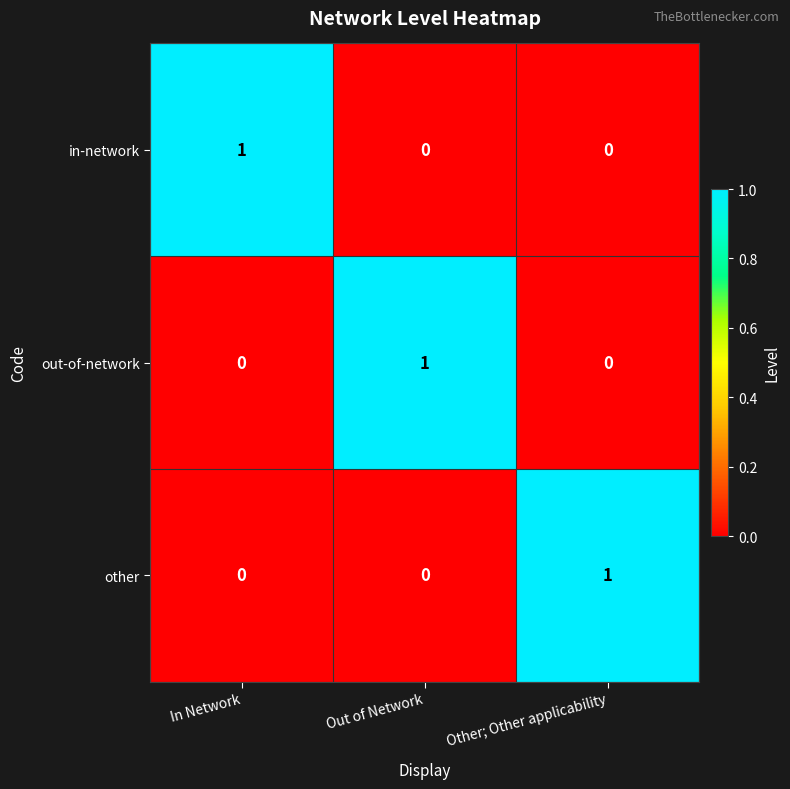

How many data points does each series have?

3